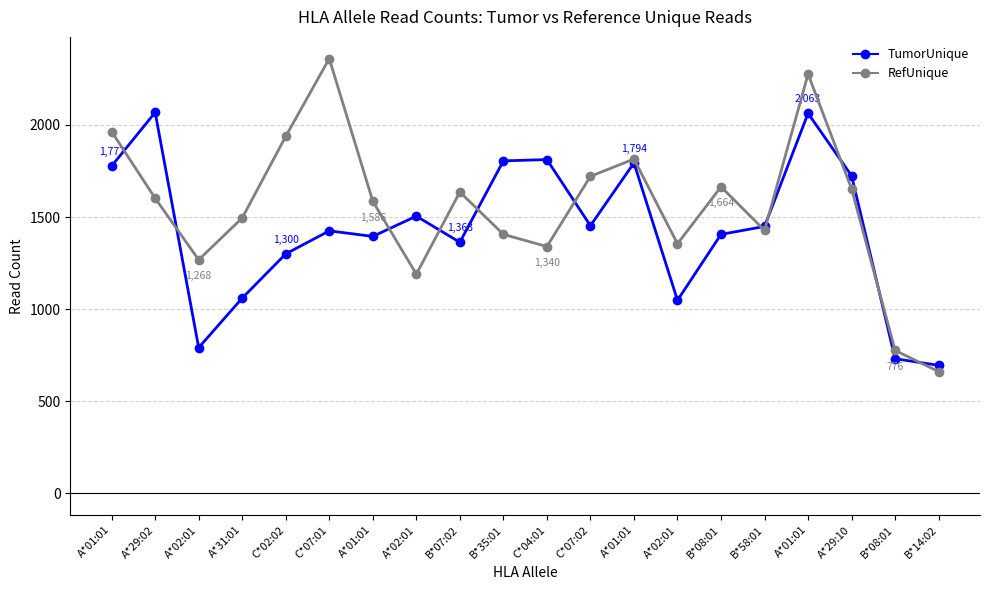

At which label does TumorUnique first exceed 1449?

A*01:01